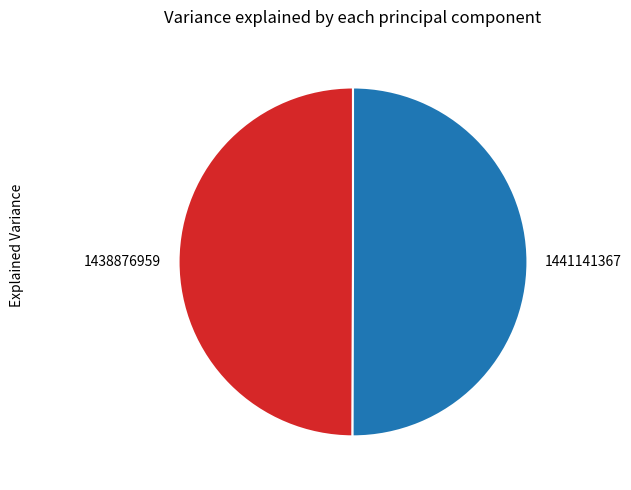

The 1438876959 slice represents 50% of the pie. True or false?

True